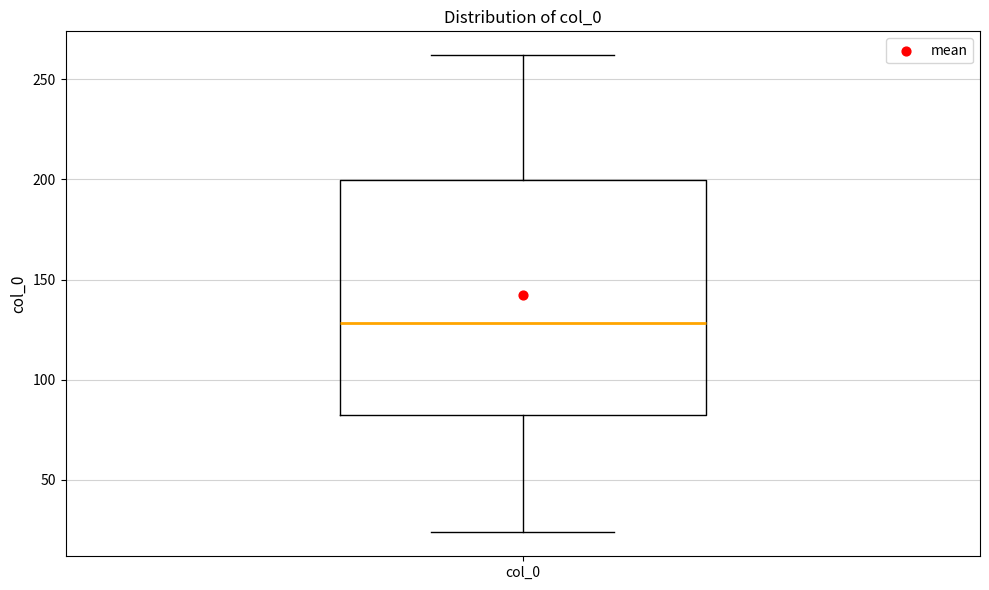

Transcribe this box plot: give where the median line is, the range the box spans, and where the two whiskers end, as read against the y-axis. The values are not printed on the chart, so give them approximately, as read against the axis.

median 130, box 80 to 200, whiskers 25 to 260